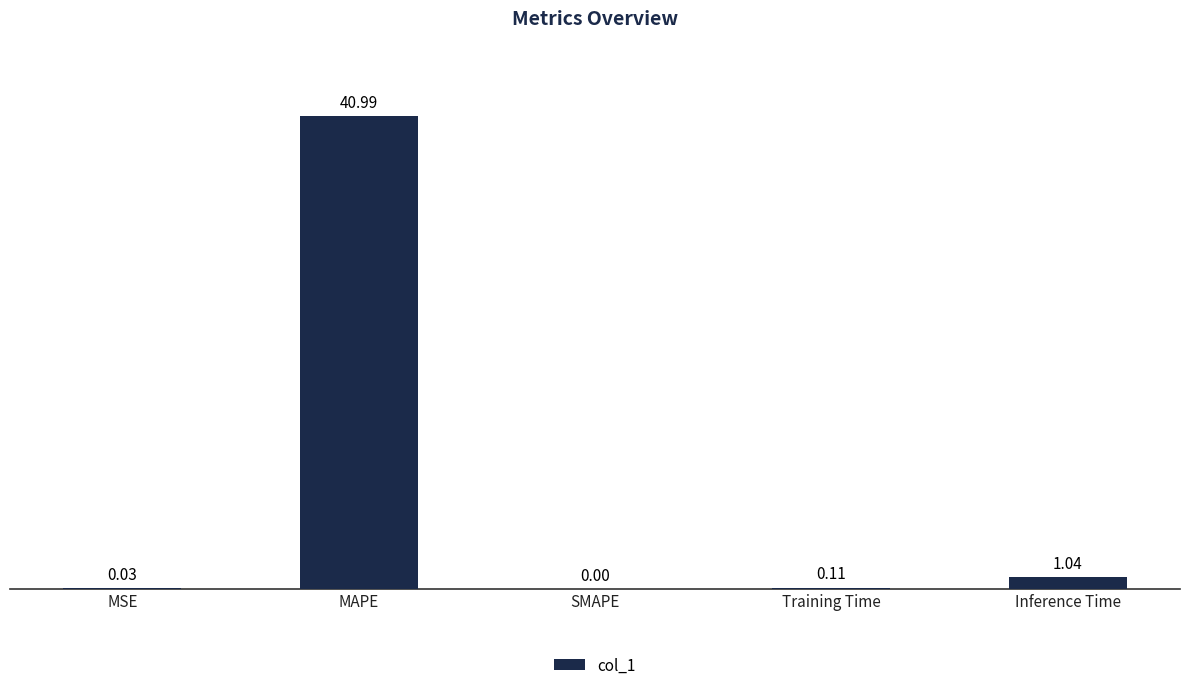

What is the sum of all values?

42.2